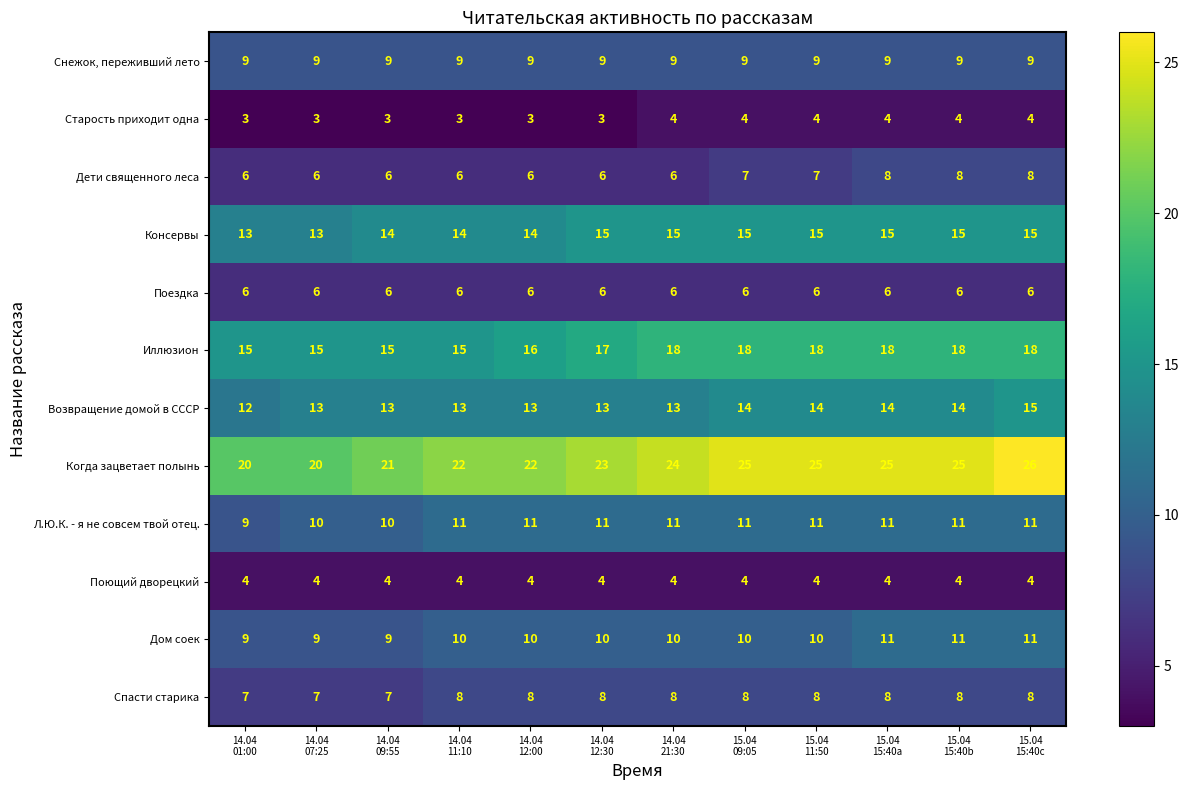

Which series has the largest range (max minus min)?

Когда зацветает полынь